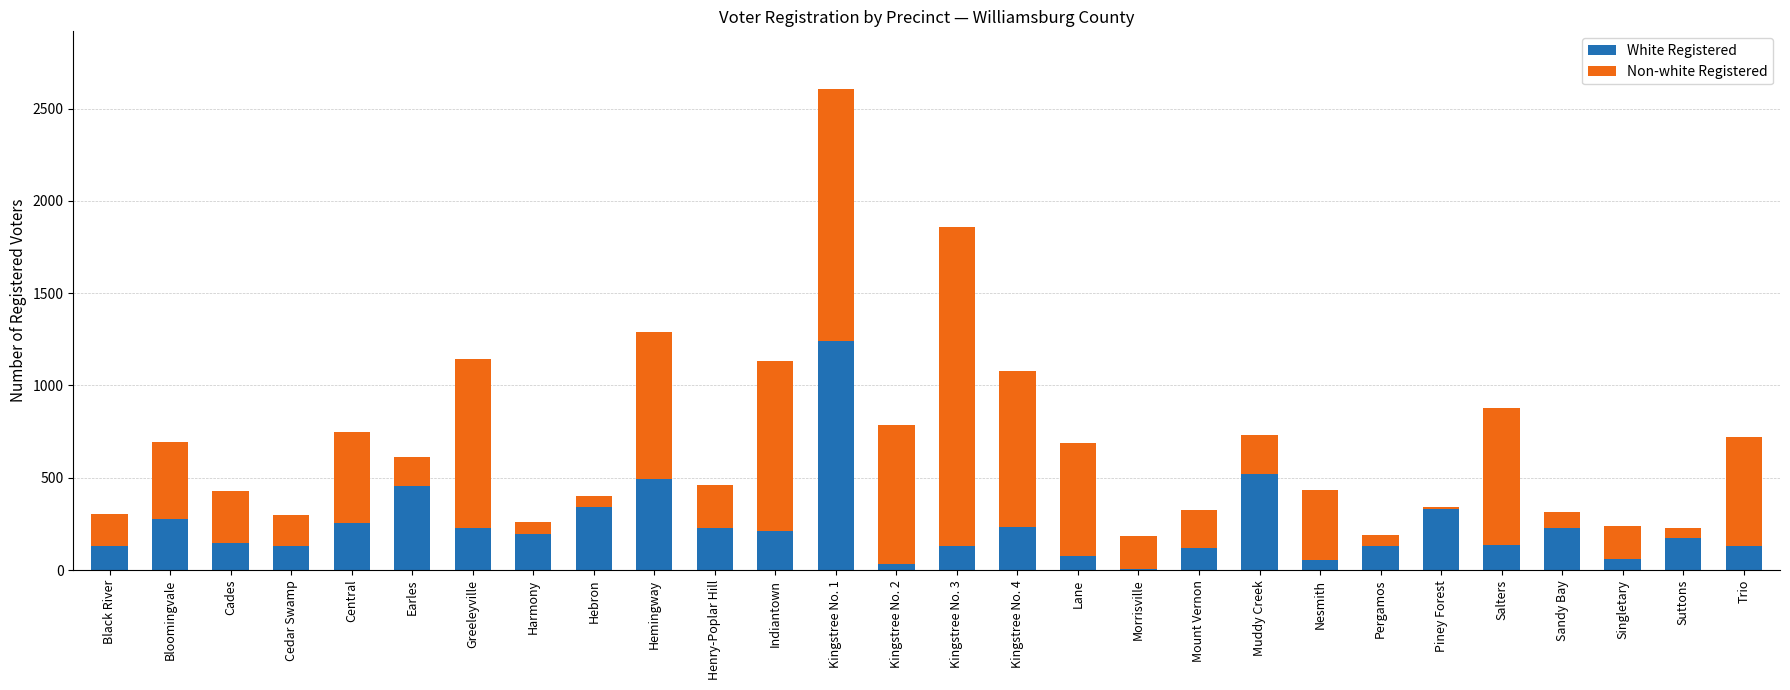

What is the total value across all series at Henry-Poplar Hill?

458